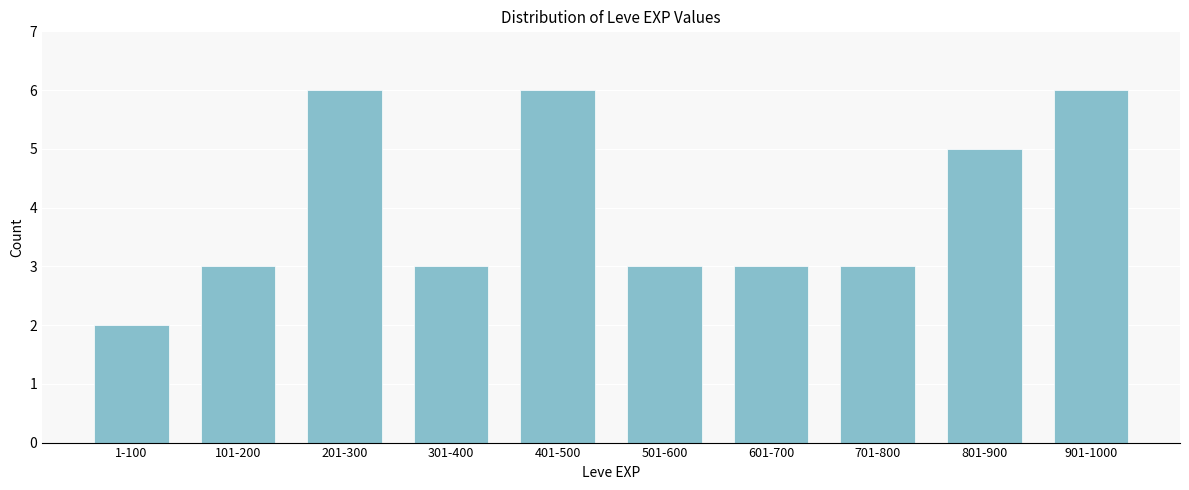

Reading left to right, extract all data points from this chart.

1-100=2	101-200=3	201-300=6	301-400=3	401-500=6	501-600=3	601-700=3	701-800=3	801-900=5	901-1000=6